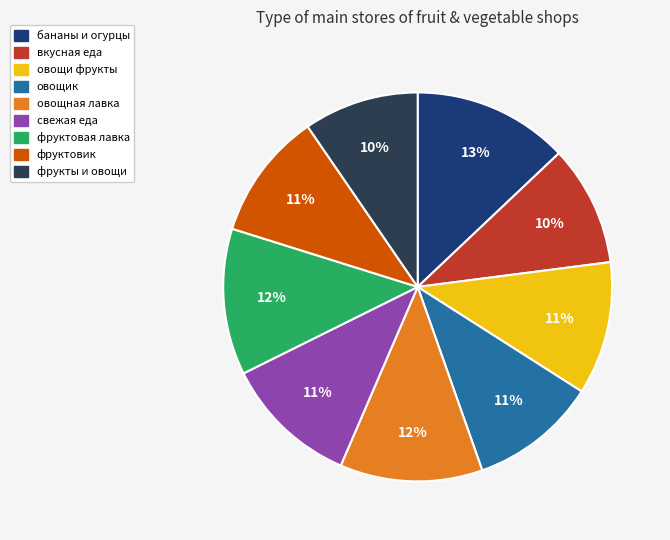

Is there any slice that represents more than half of the pie?

No